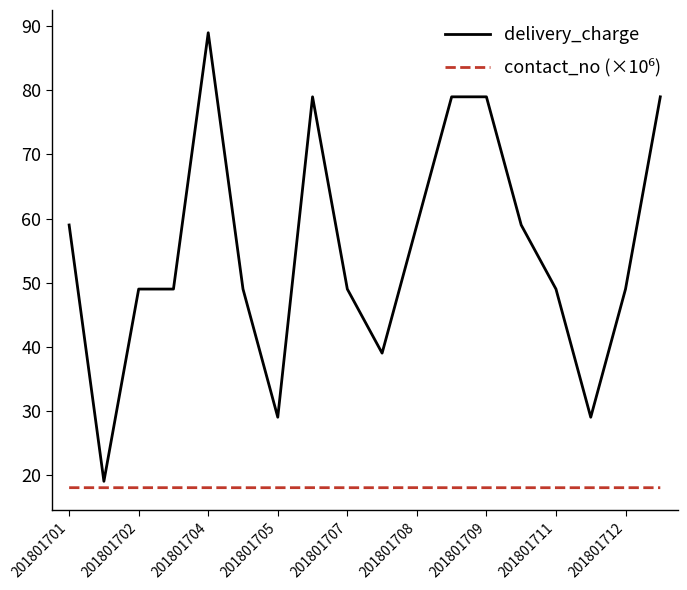

What is the lowest value of the delivery_charge series?

19.0